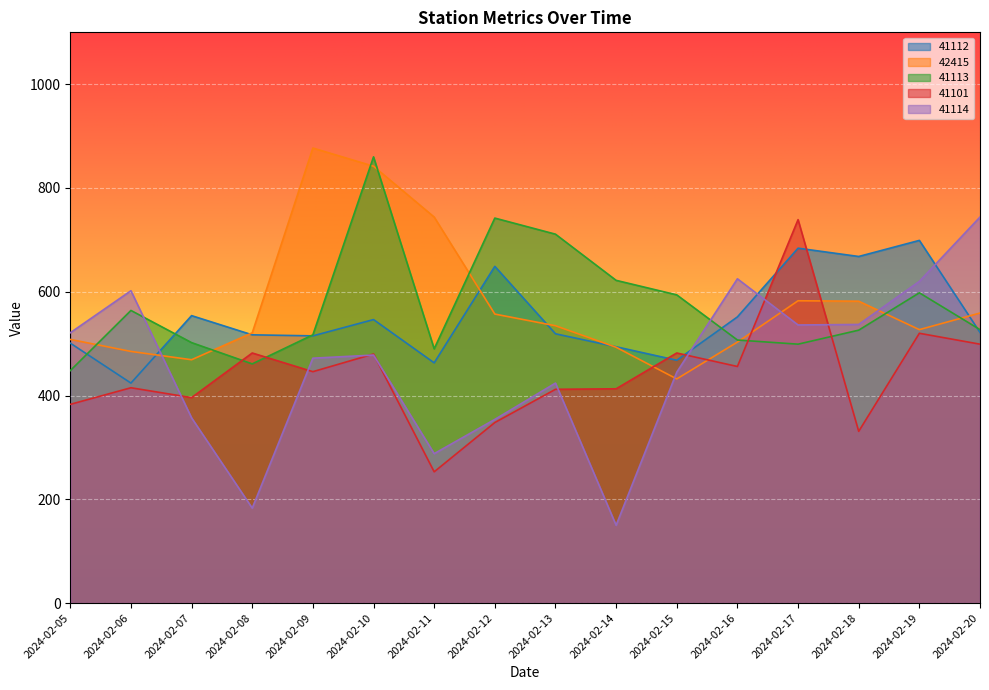

How many times do 41113 and 41114 cross each other?

2